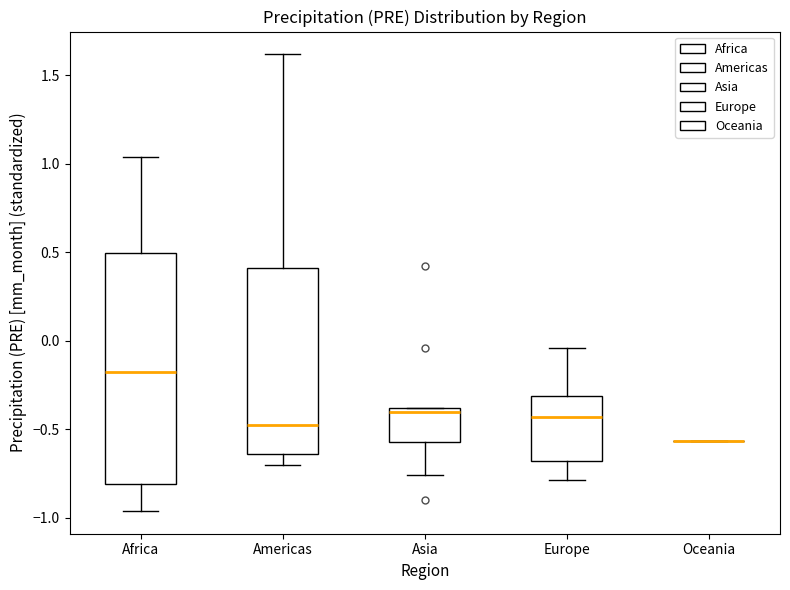

Reading left to right, read every box against the y-axis: the position of its median line, the range the box covers, and the ends of its whiskers. The values are not printed on the chart, so give them approximately, as read against the axis.

Africa: median -0.15, box -0.80 to 0.50, whiskers -0.95 to 1.05
Americas: median -0.50, box -0.65 to 0.40, whiskers -0.70 to 1.60
Asia: median -0.40 (just below the box's upper edge), box -0.60 to -0.40, whiskers -0.75 to -0.40
Europe: median -0.45, box -0.70 to -0.30, whiskers -0.80 to -0.05
Oceania: box collapsed to a line at -0.55, whiskers -0.55 to -0.55